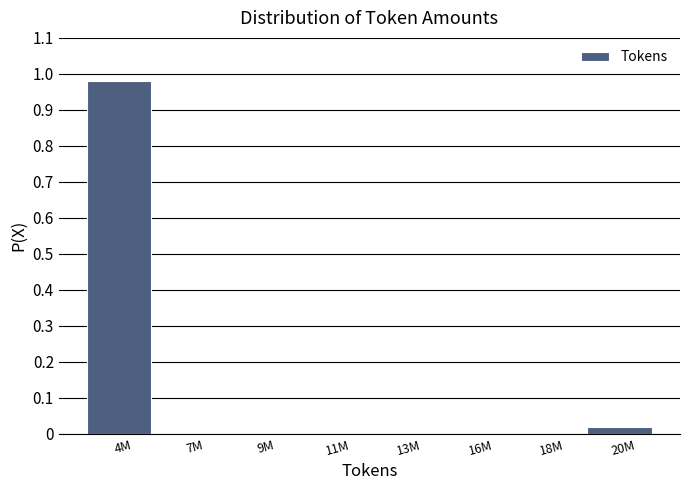

Which category has the highest value across all series?

4M